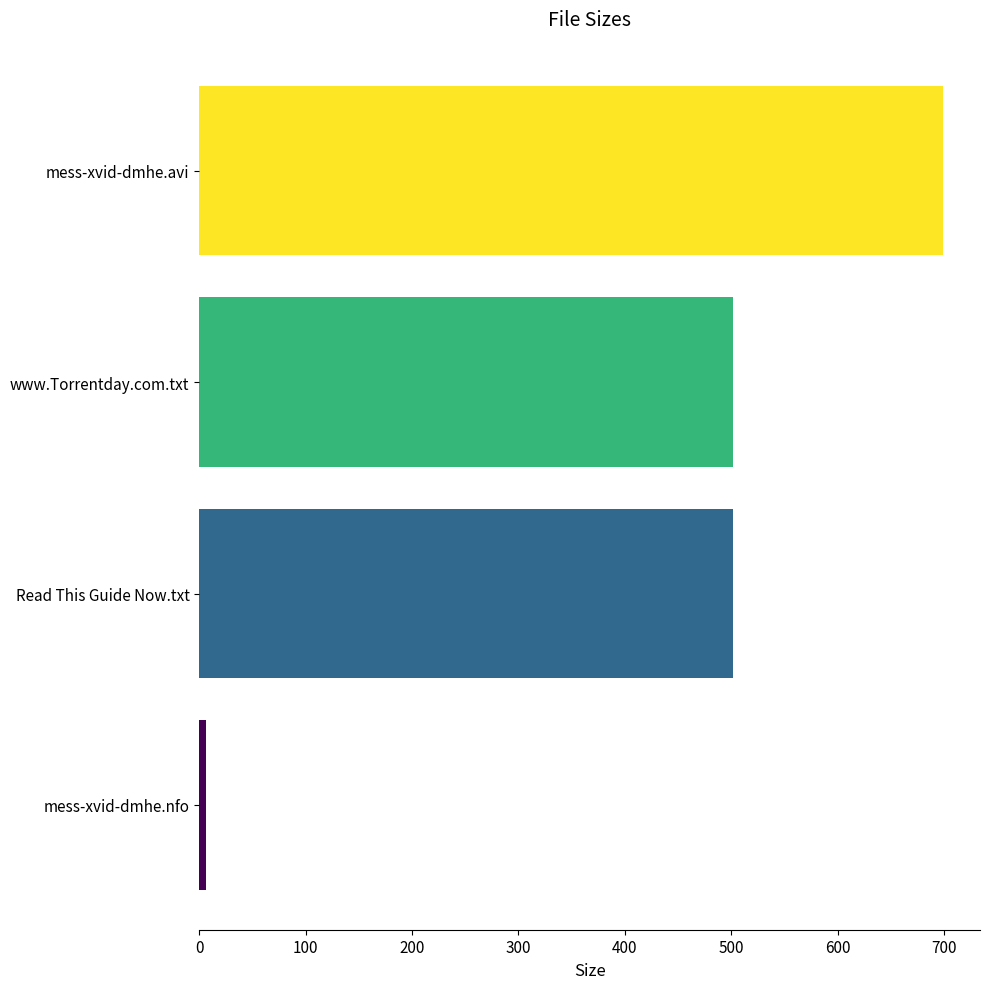

What is the sum of all values?

1709.8